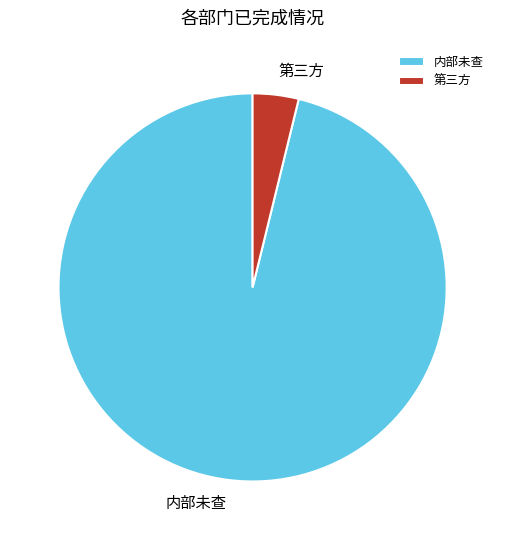

What is the smallest slice in the pie chart?

第三方